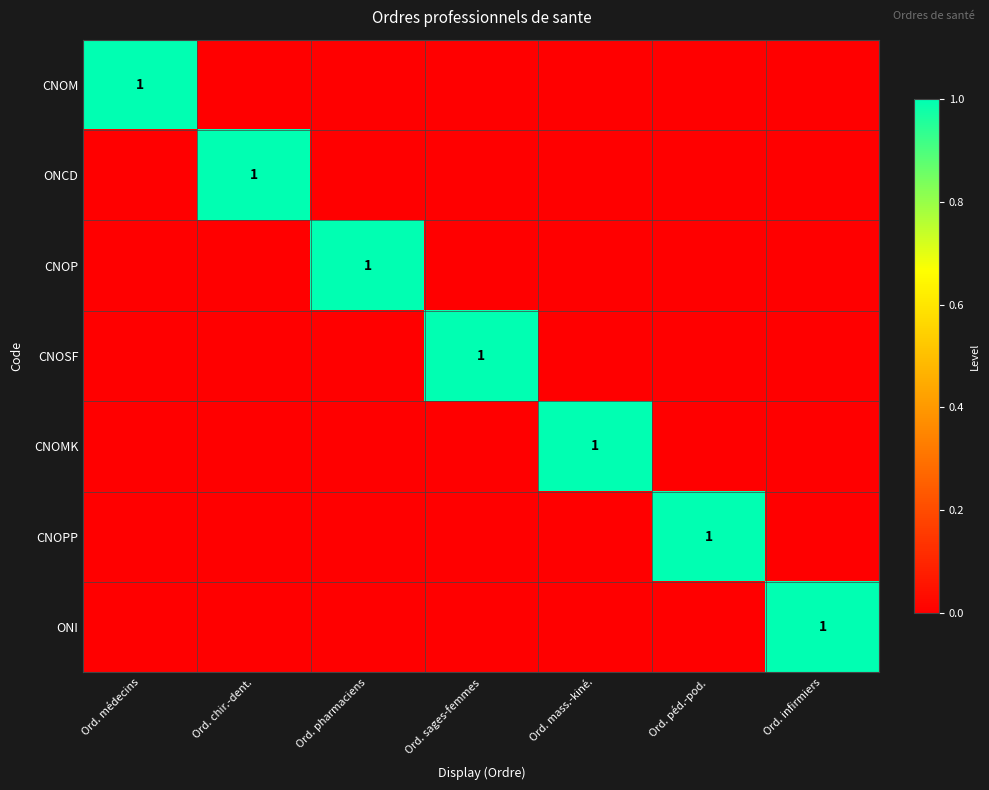

True or false: CNOSF has a value of 2 at Ord. sages-femmes.

False